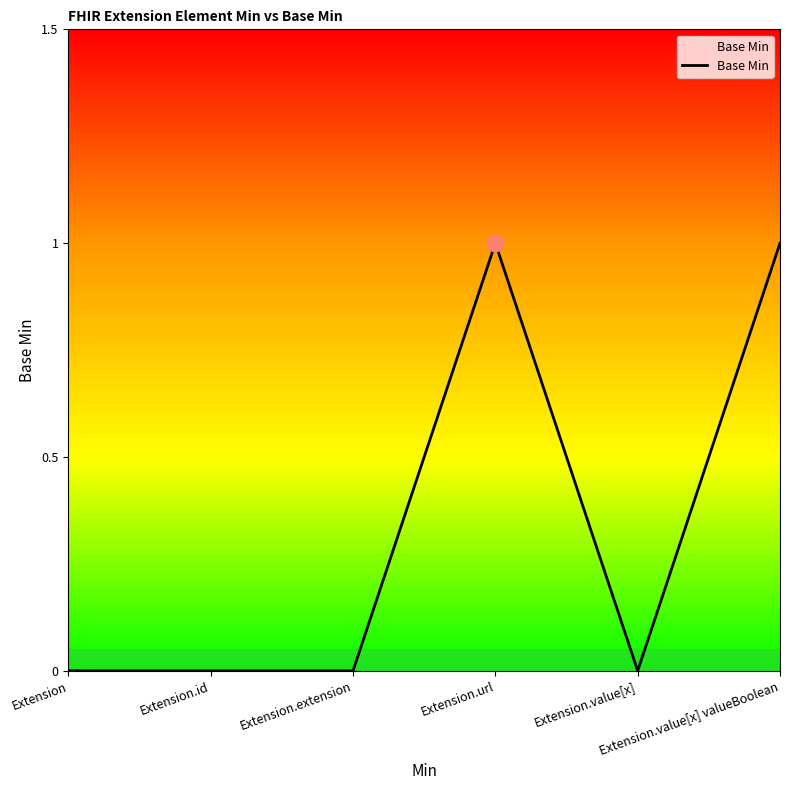

Reading left to right, transcribe all the data shown in this chart.

Extension=0	Extension.id=0	Extension.extension=0	Extension.url=1	Extension.value[x]=0	Extension.value[x] valueBoolean=1